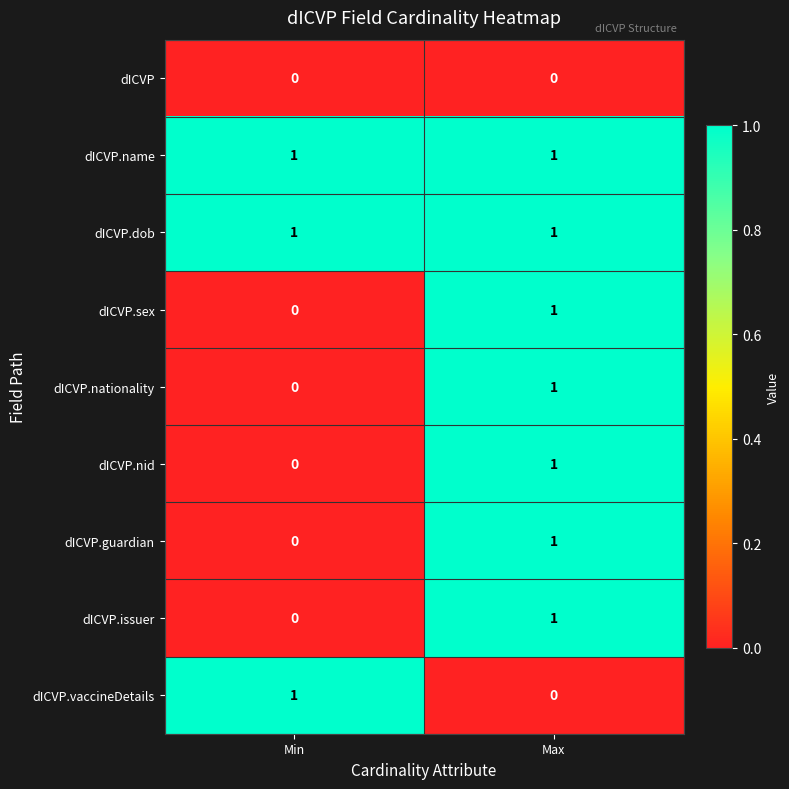

What is the total value across all series at Max?

7